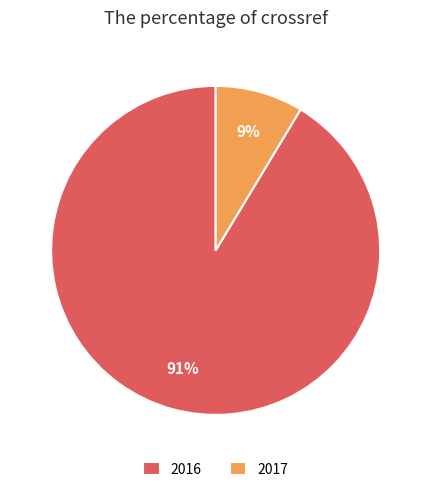

What percentage is the 2017 slice, to the nearest percent?

9%